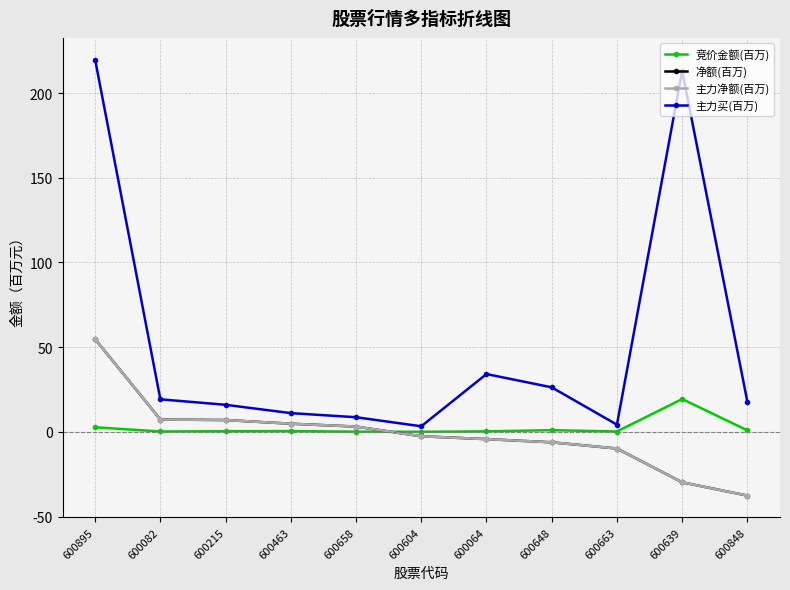

Does the chart have visible grid lines?

Yes